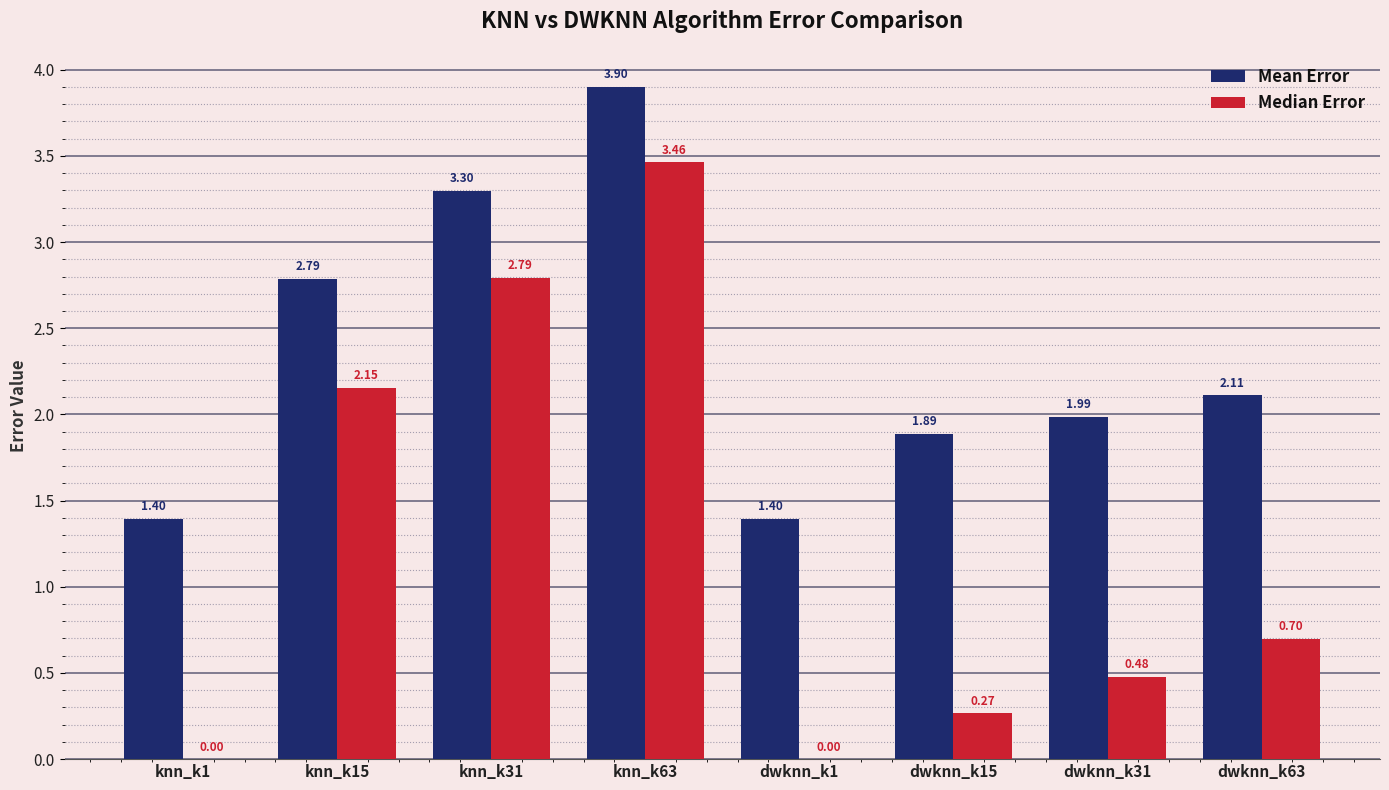

At which category is the sum across all series the highest?

knn_k63